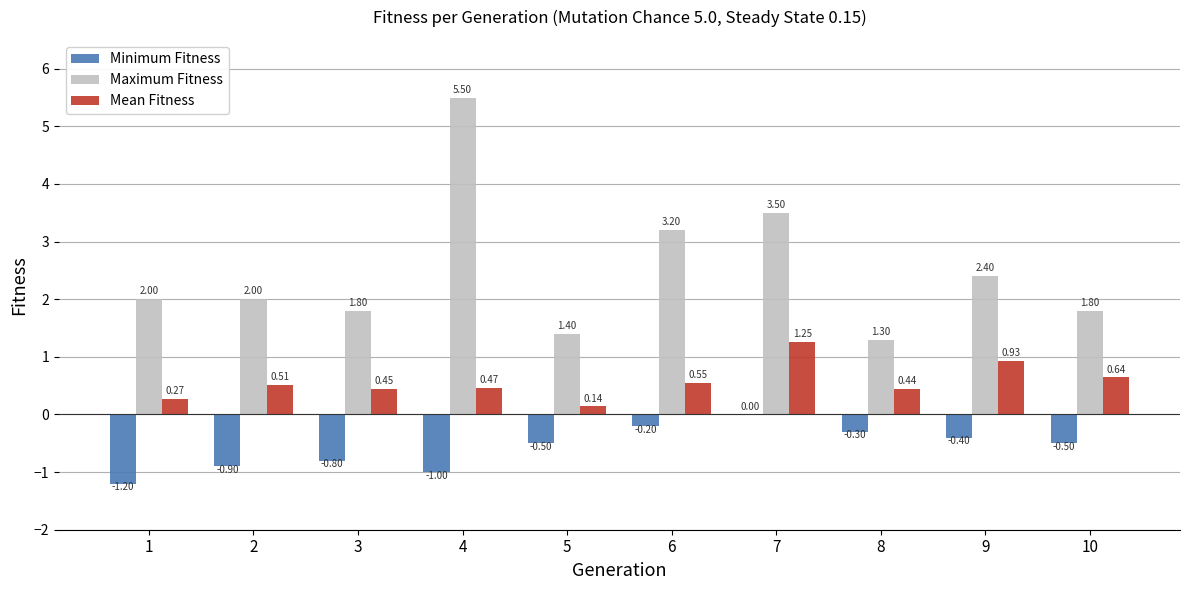

The value of Maximum Fitness at 7 is 3.5. True or false?

True